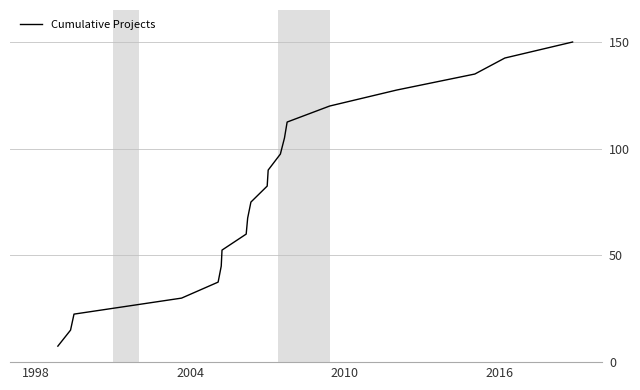

What is the greatest value displayed?

150.0